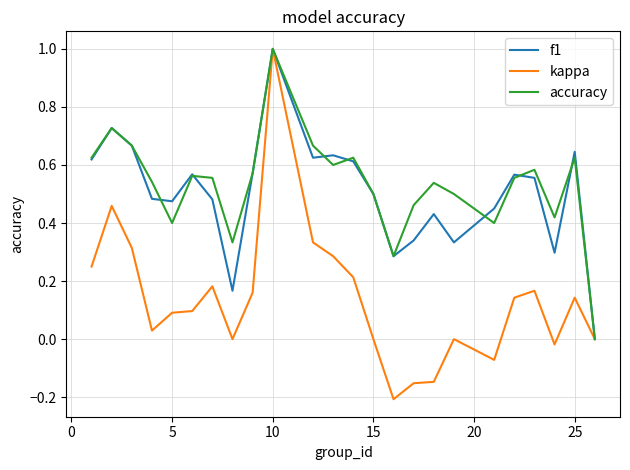

Which series has the largest range (max minus min)?

kappa